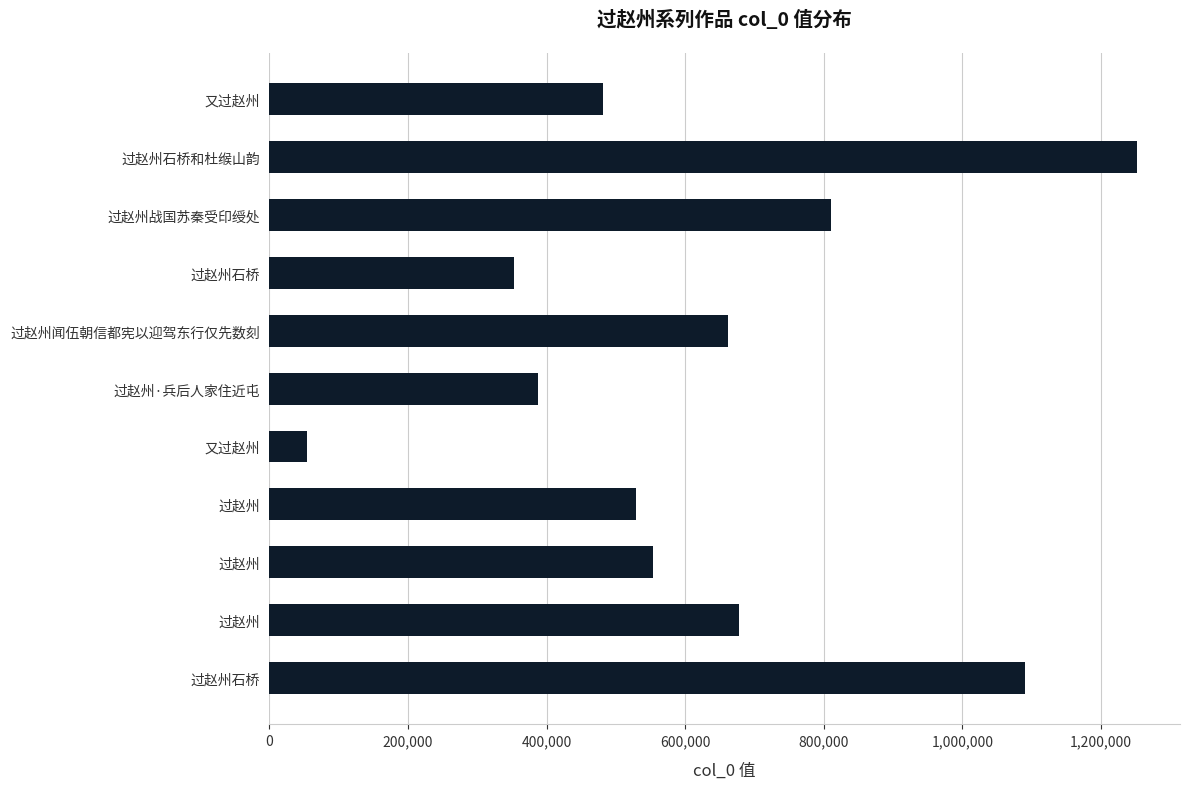

Does the chart contain any negative values?

No